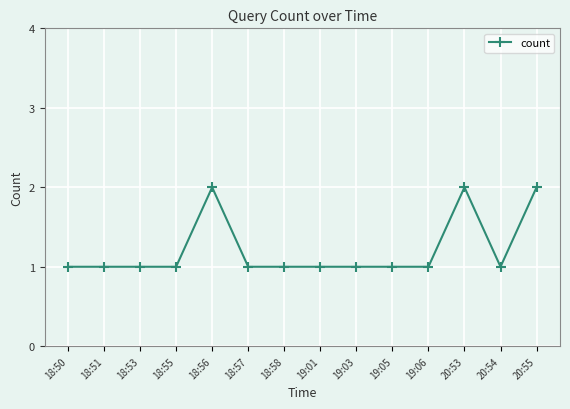

Count the number of data series in this chart.

1